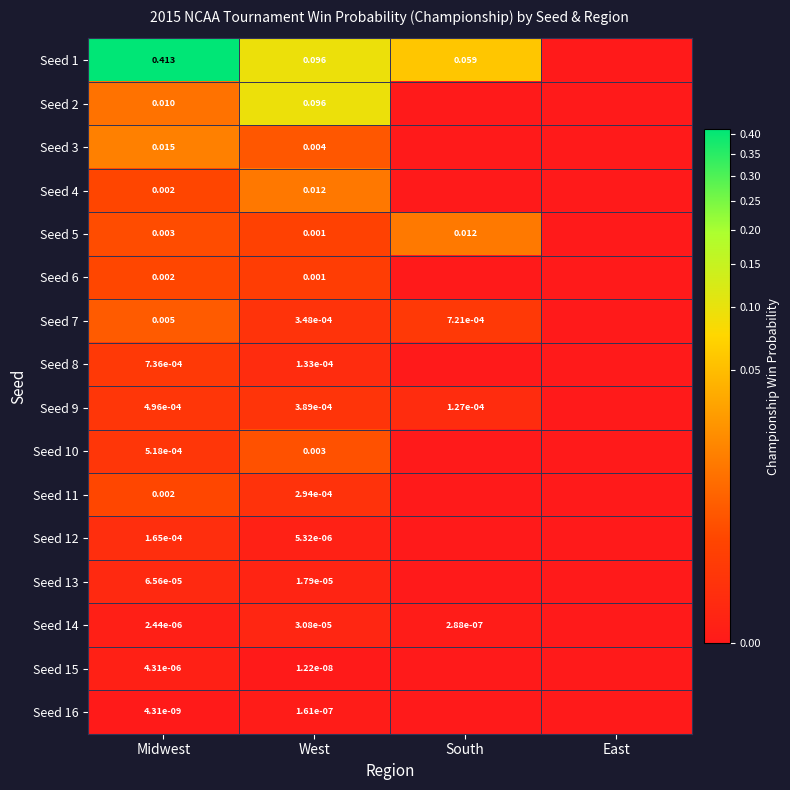

True or false: Seed 4 has a value of 0.0 at West.

False